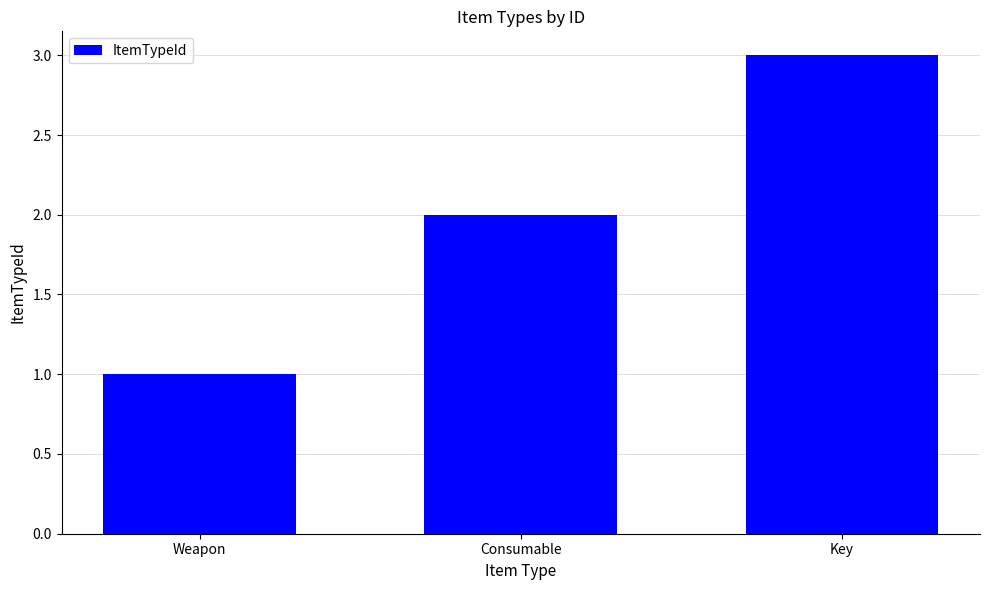

Reading left to right, transcribe all the data shown in this chart.

Weapon=1	Consumable=2	Key=3